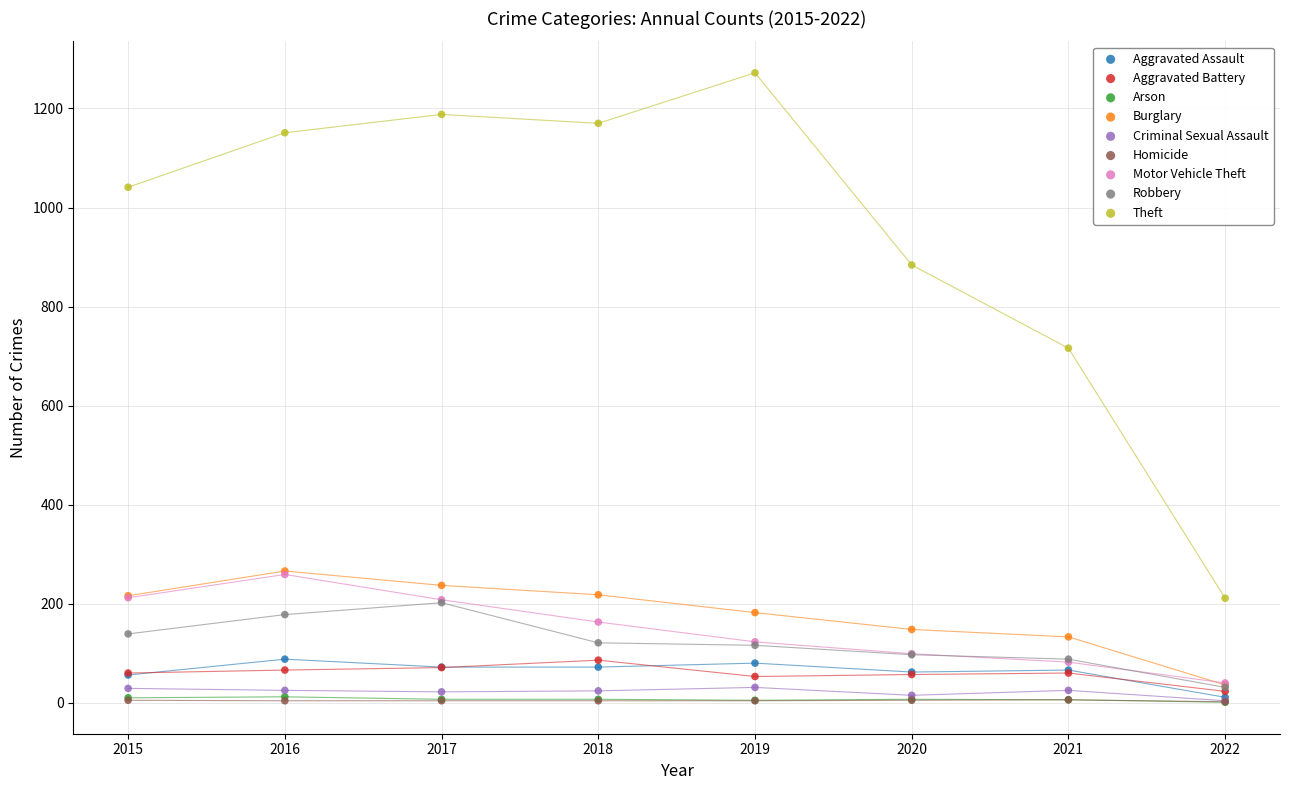

What are all the series names shown in the legend?

Aggravated Assault, Aggravated Battery, Arson, Burglary, Criminal Sexual Assault, Homicide, Motor Vehicle Theft, Robbery, Theft